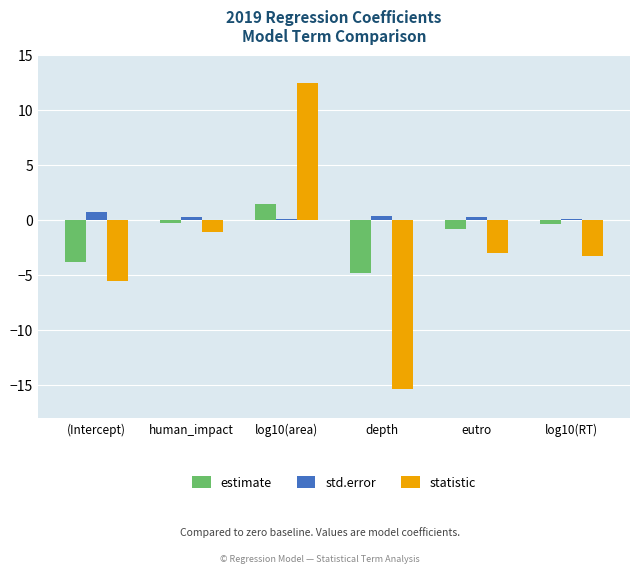

Does the chart contain any negative values?

Yes